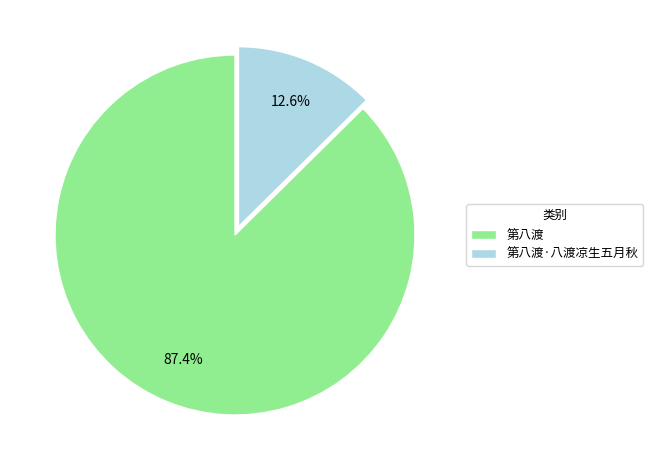

Does 第八渡 account for over 50% of the chart?

Yes